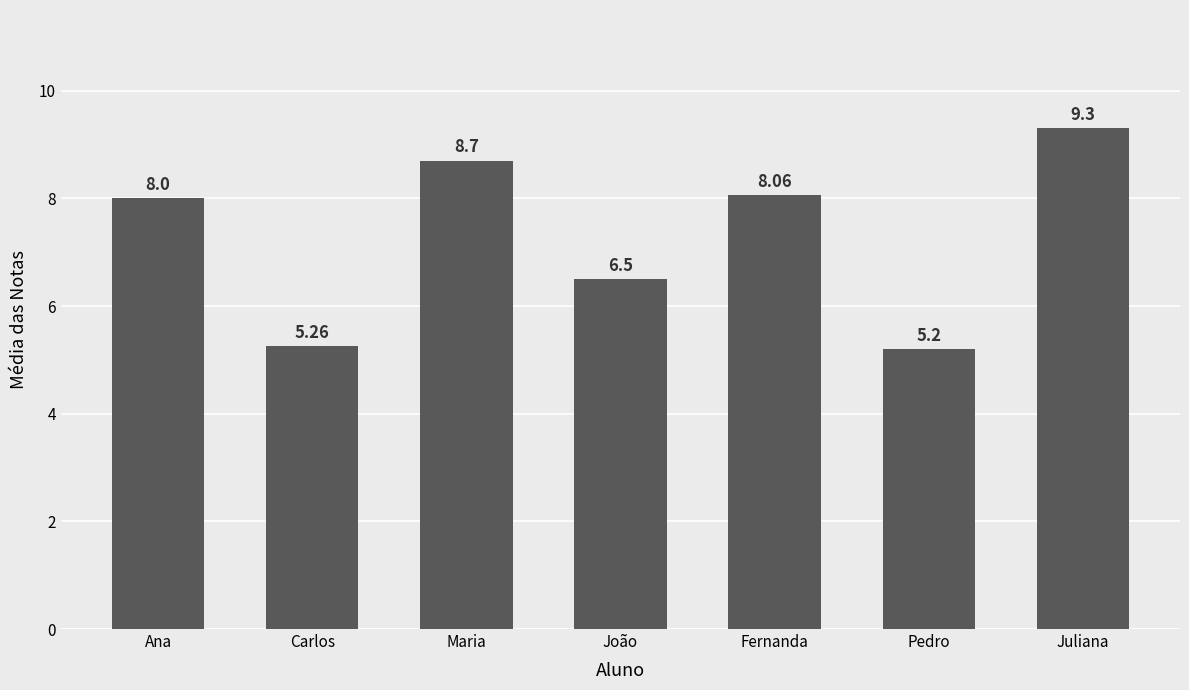

What is the approximate value at Pedro?

5.2